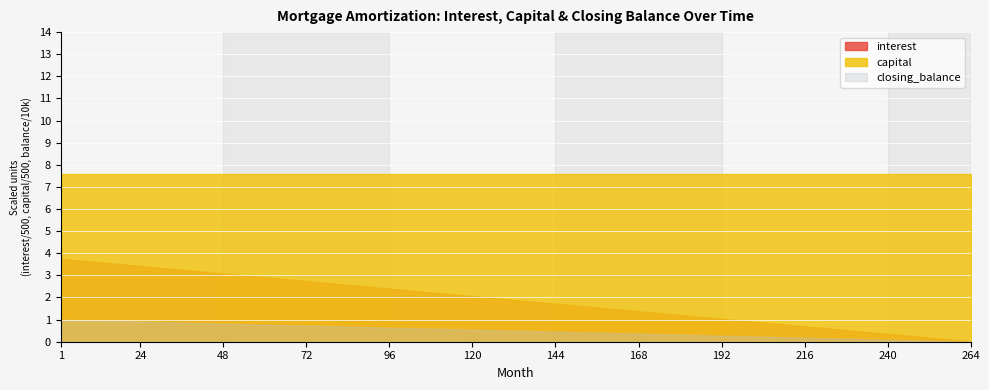

At which label is closing_balance closest to 498106?

132